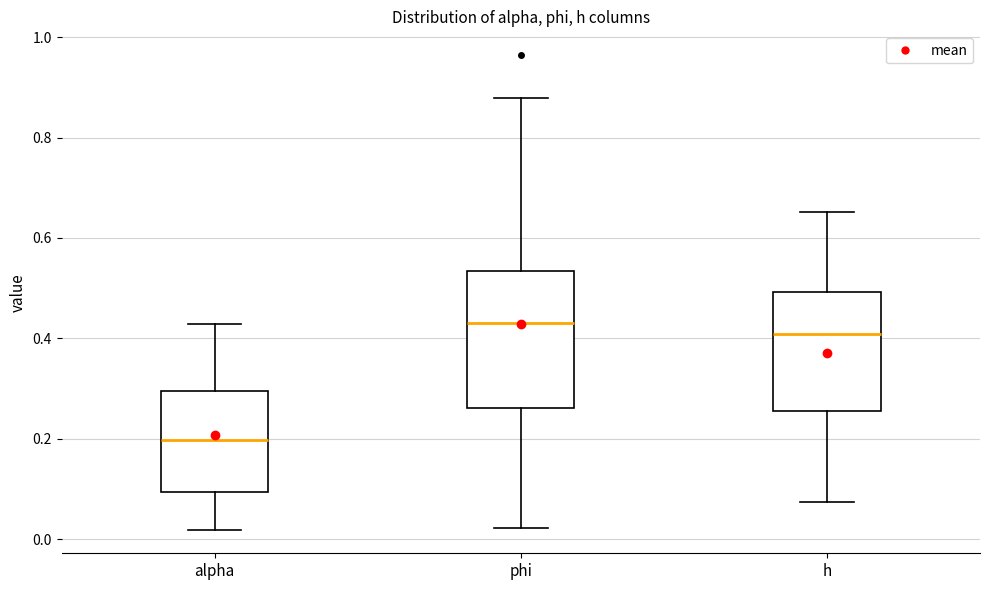

Where does the lower whisker of the box for alpha end on the y-axis? The values are not printed on the chart, so give them approximately, as read against the axis.

0.02